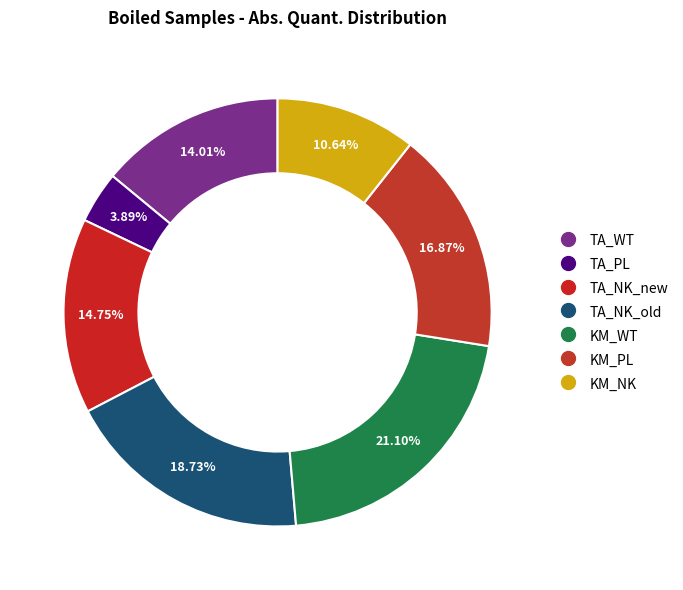

Is the sum of TA_NK_old and KM_NK greater than half?

No